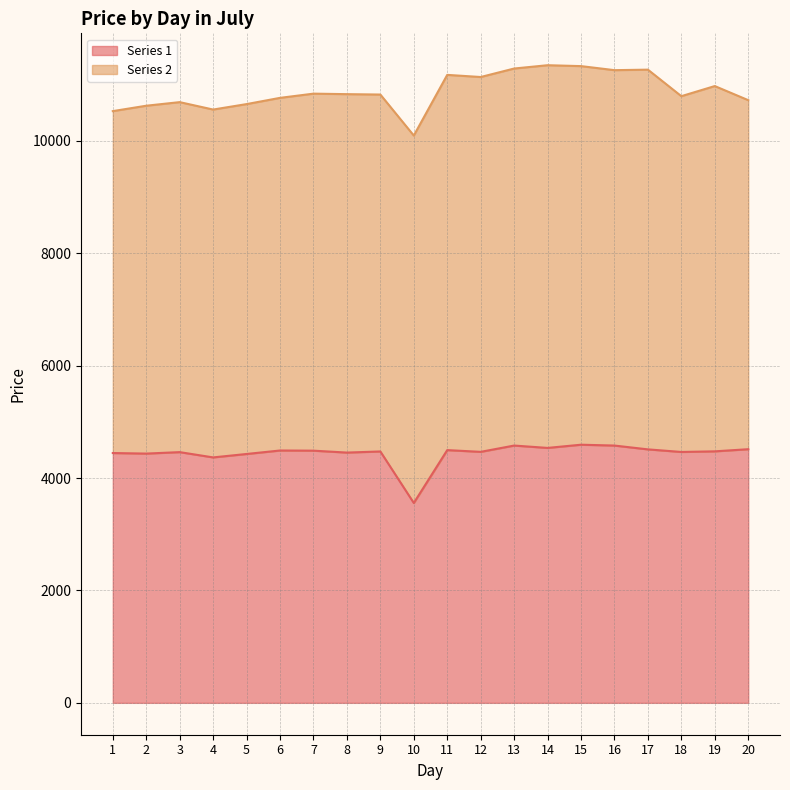

What is the value of the 18th point from the left?

4465